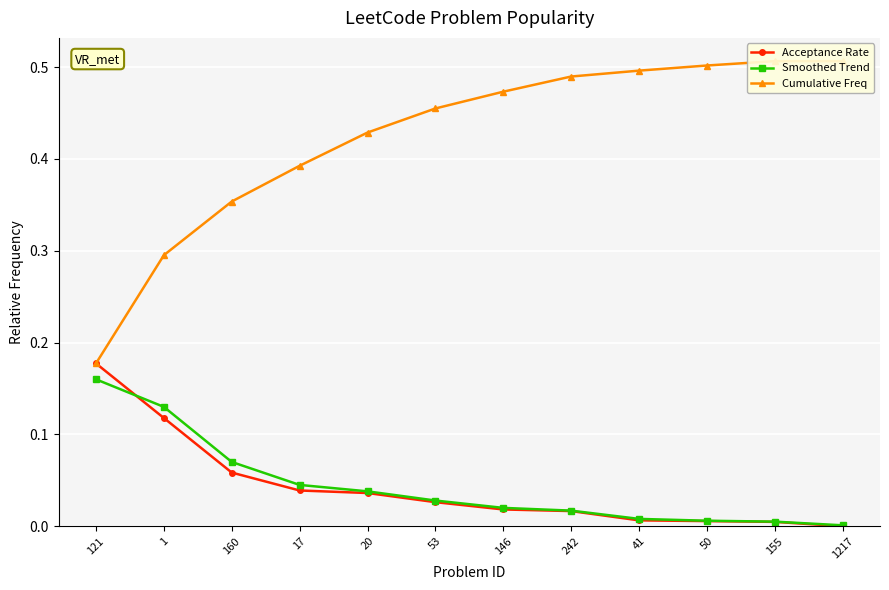

Which series has the widest spread of values?

Cumulative Freq